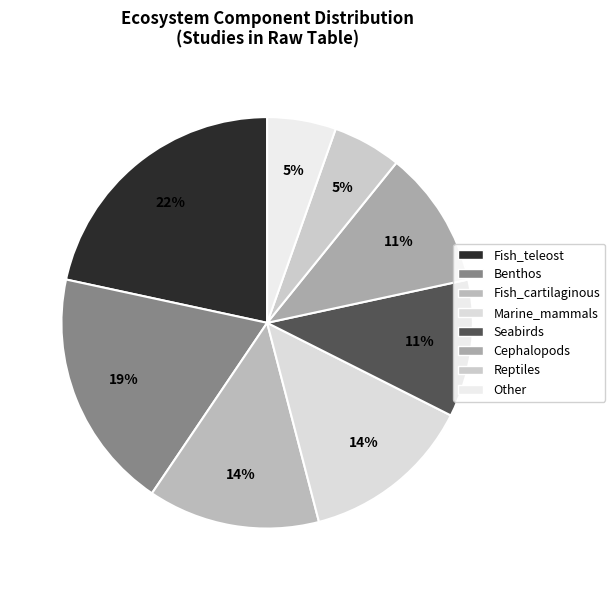

Which category has the biggest portion of the pie?

Fish_teleost